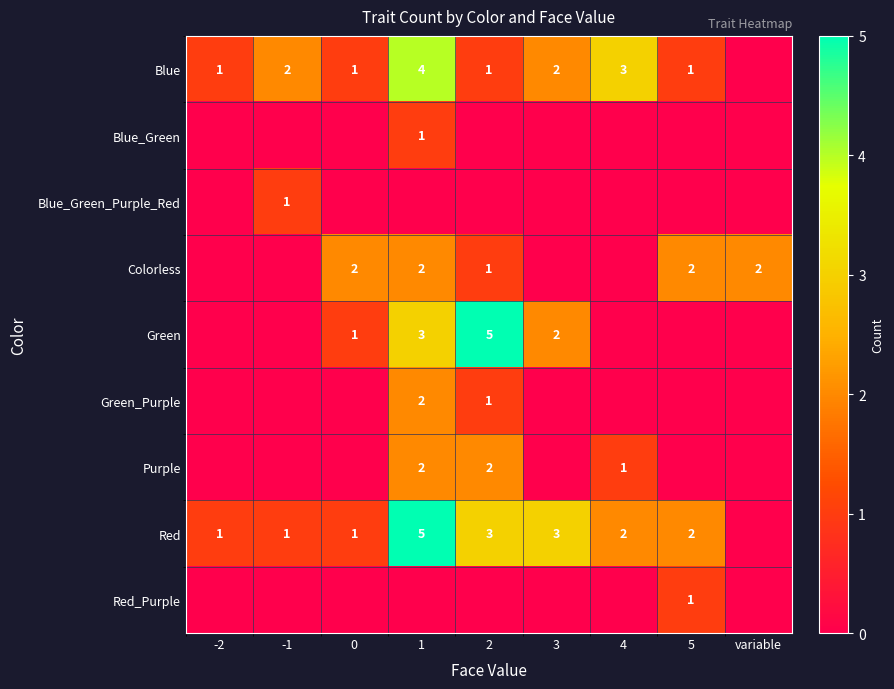

True or false: Blue_Green_Purple_Red has a value of 1 at -1.

True